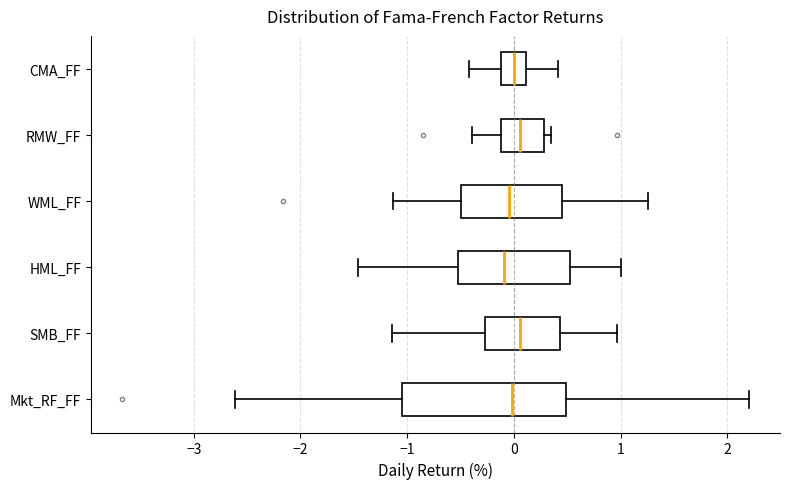

Reading bottom to top, transcribe this box plot: for each box, give where its median line is, the range the box spans, and where its two whiskers end, as read against the x-axis. The values are not printed on the chart, so give them approximately, as read against the axis.

Mkt_RF_FF: median 0.0, box -1.0 to 0.5, whiskers -2.6 to 2.2
SMB_FF: median 0.1, box -0.3 to 0.4, whiskers -1.1 to 1.0
HML_FF: median -0.1, box -0.5 to 0.5, whiskers -1.5 to 1.0
WML_FF: median 0.0, box -0.5 to 0.5, whiskers -1.1 to 1.3
RMW_FF: median 0.1, box -0.1 to 0.3, whiskers -0.4 to 0.4
CMA_FF: median 0.0, box -0.1 to 0.1, whiskers -0.4 to 0.4